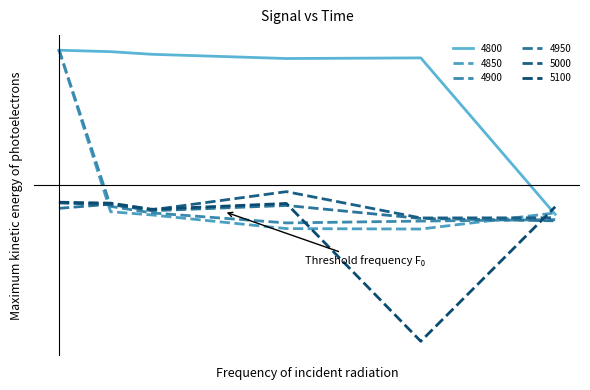

Does the chart have visible grid lines?

No